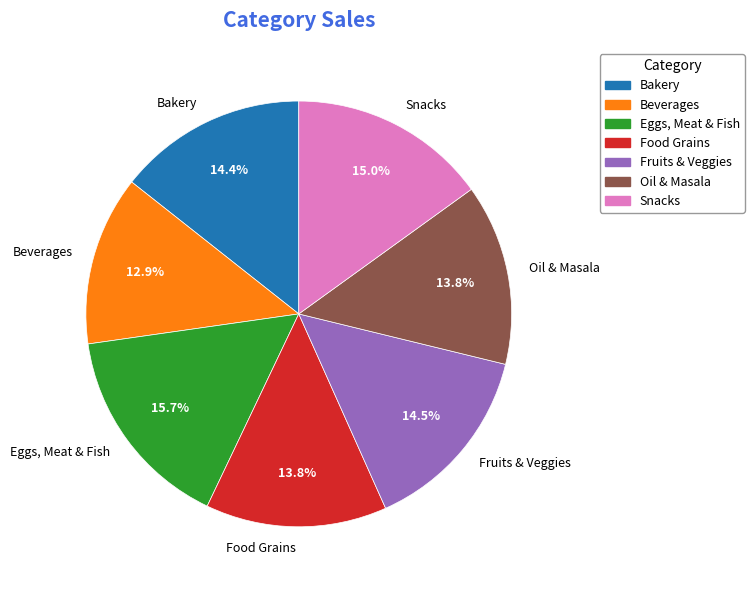

How many segments does this pie chart have?

7